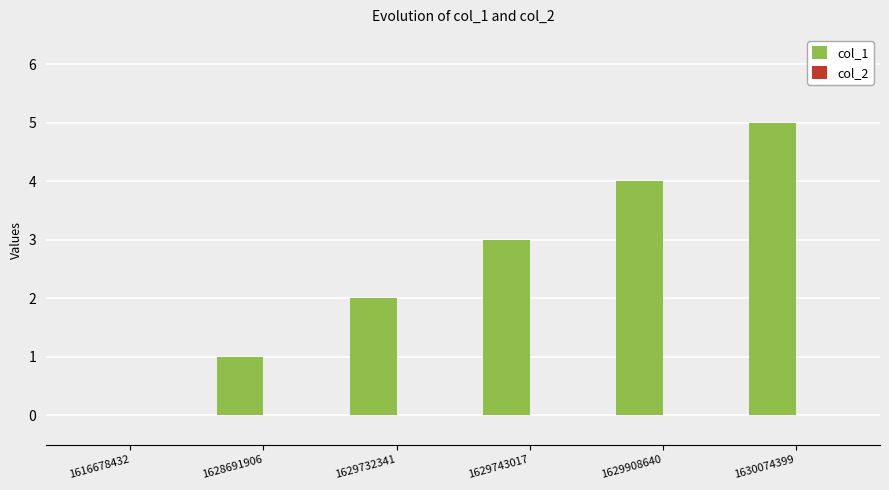

What is the change in value from 1616678432 to 1628691906?

+1